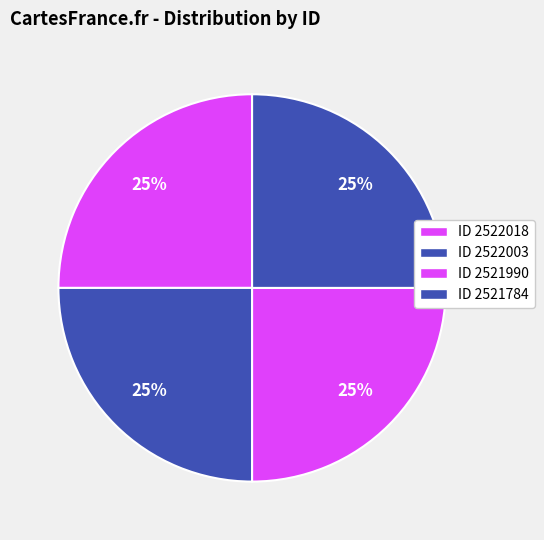

How many segments does this pie chart have?

4